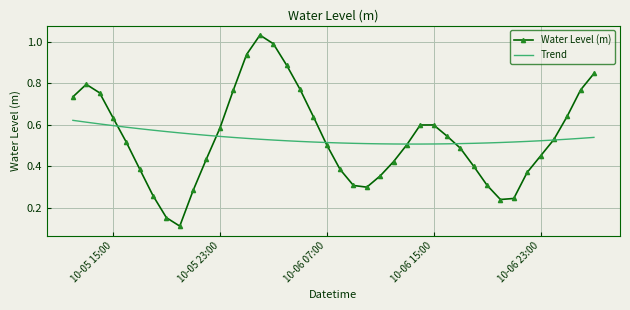

What is the sum of all Water Level (m) values?

21.5